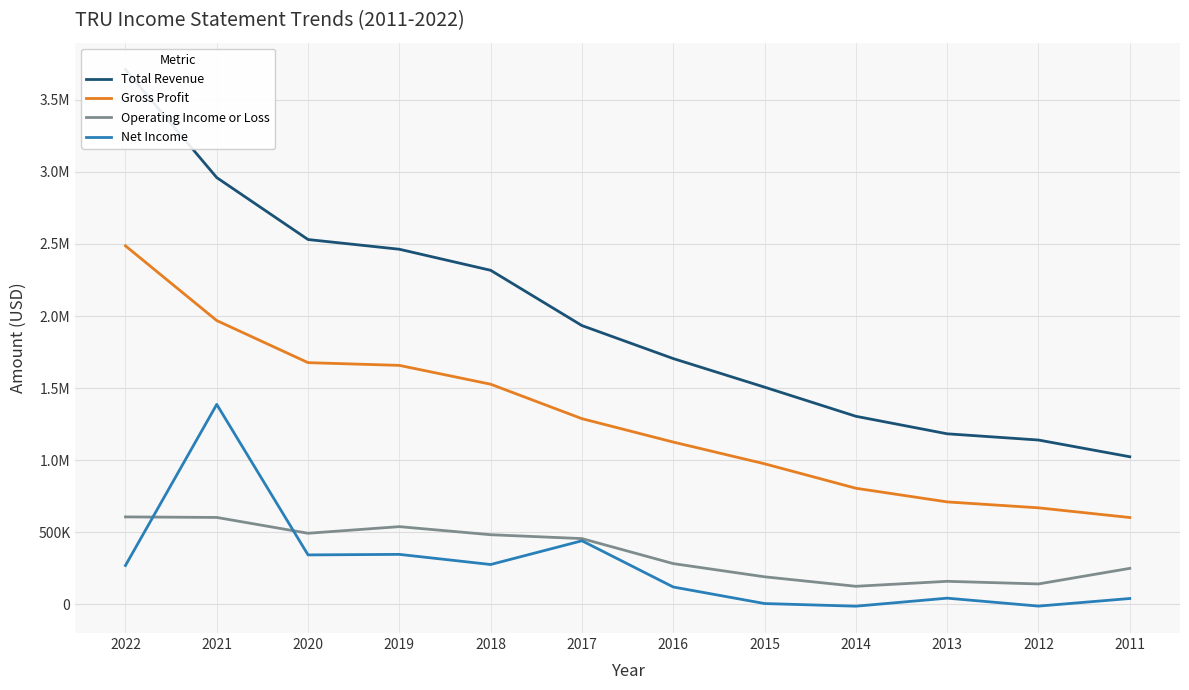

How many distinct data groups are displayed?

4